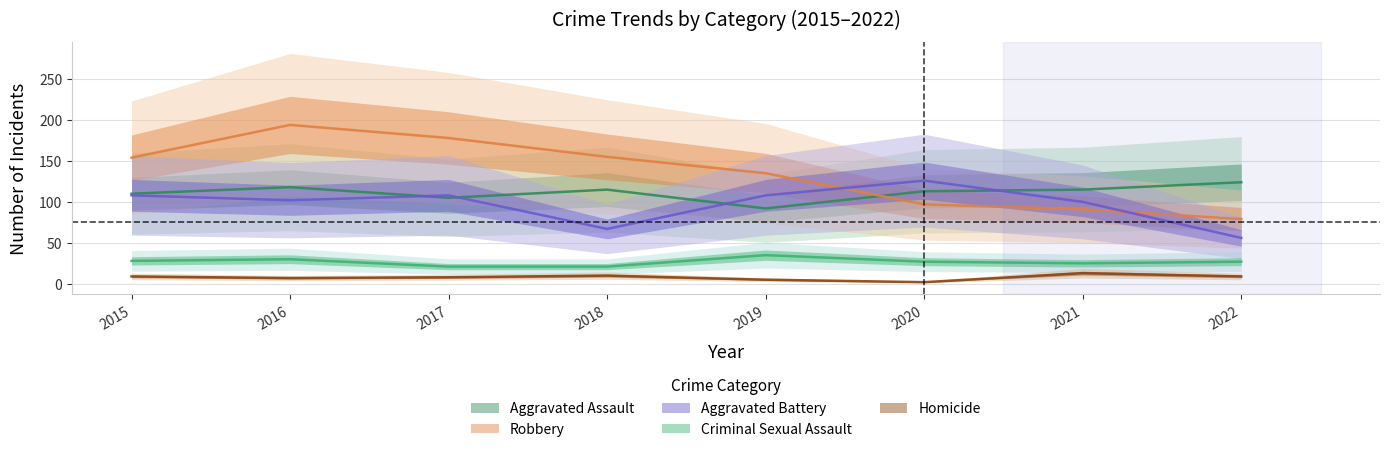

How many data points in Robbery are above 154?

3